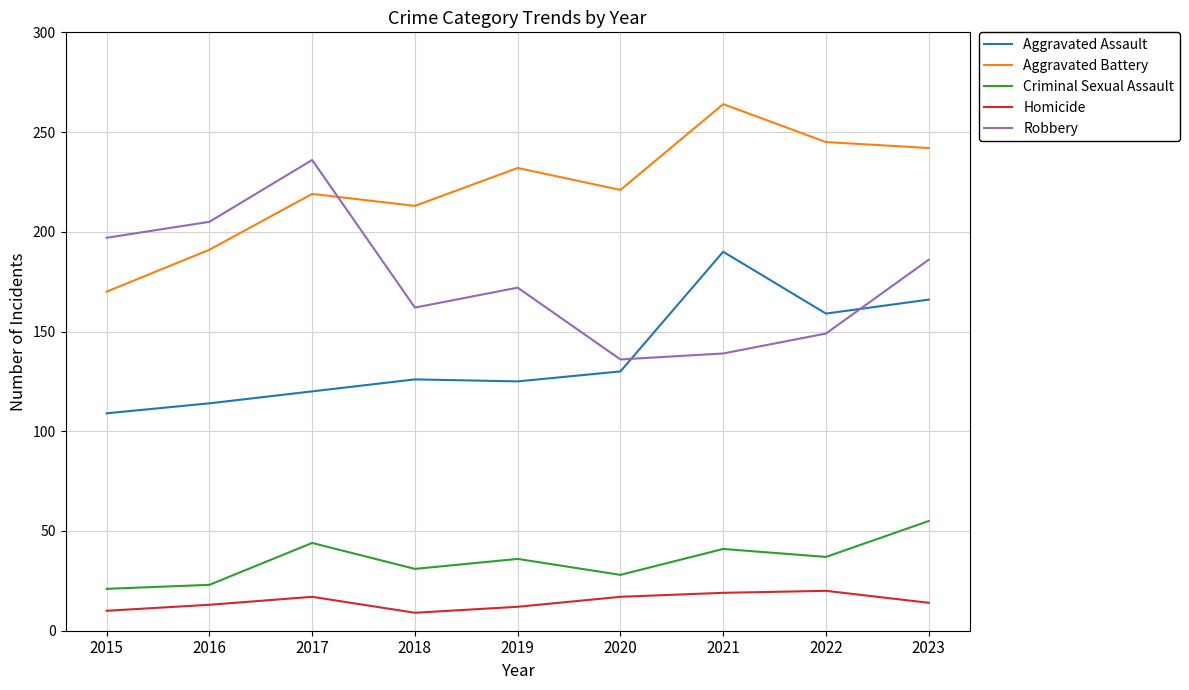

List the series in order of their peak value, highest first.

Aggravated Battery, Robbery, Aggravated Assault, Criminal Sexual Assault, Homicide